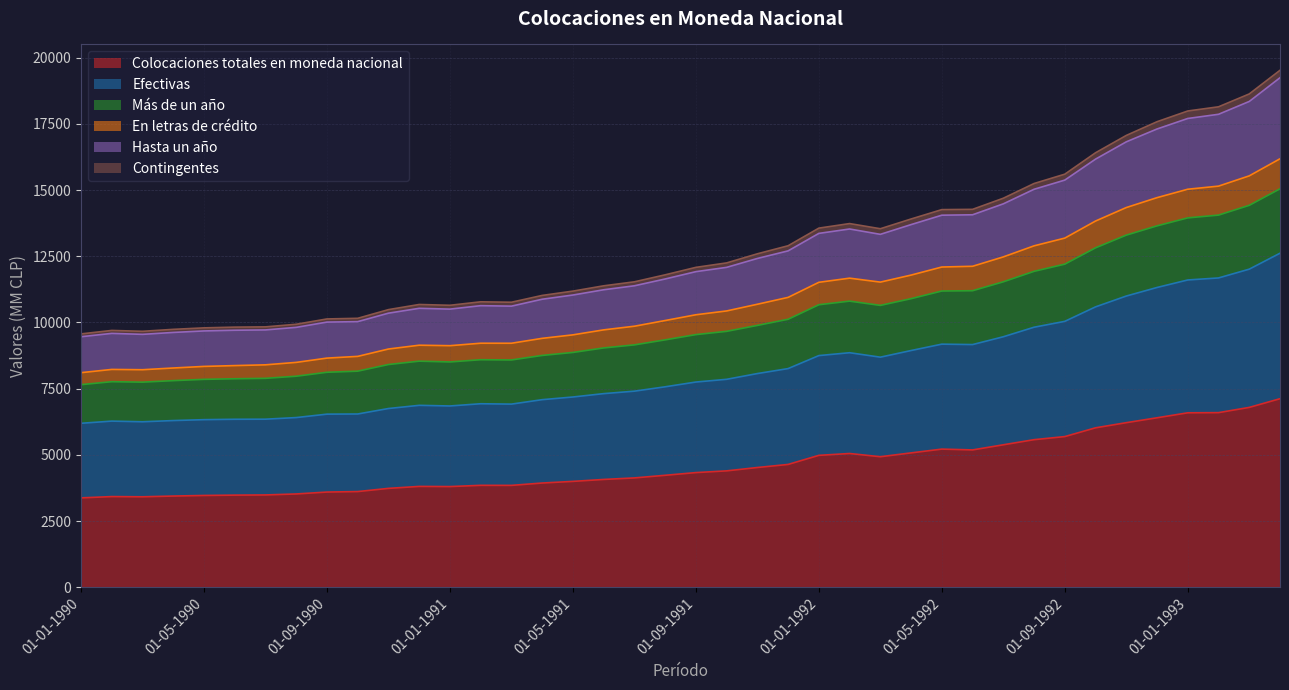

What is the label of the 20th point from the right?

01-09-1991